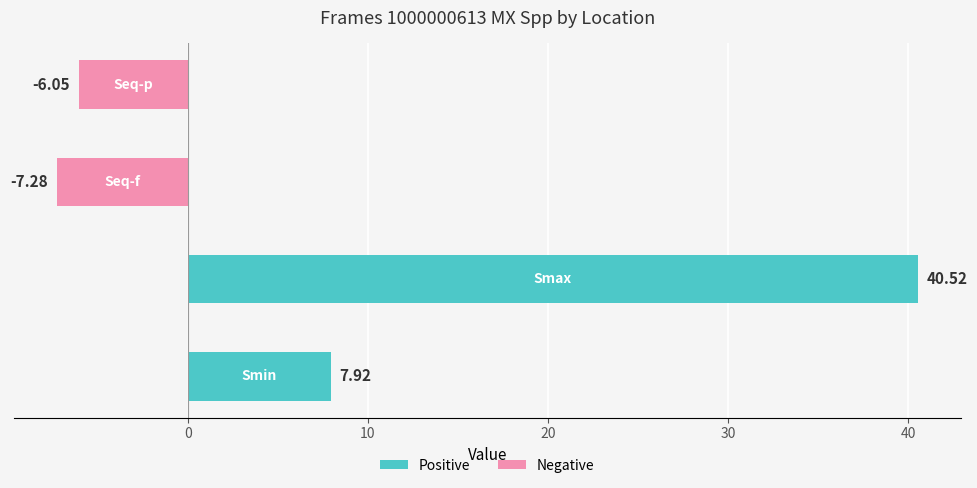

What is the difference between the maximum and second lowest values?

46.6